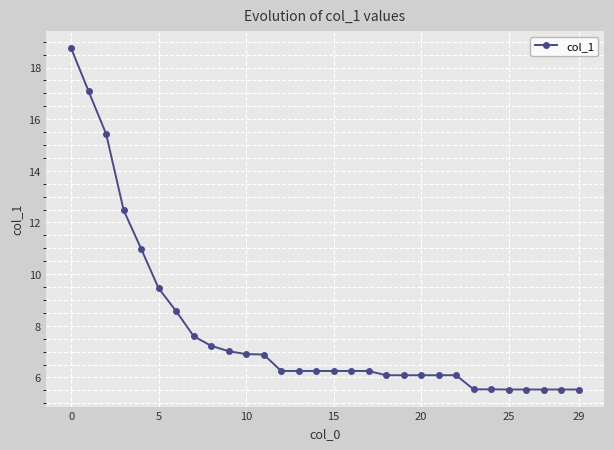

Is this an area chart (filled region under the line)?

No